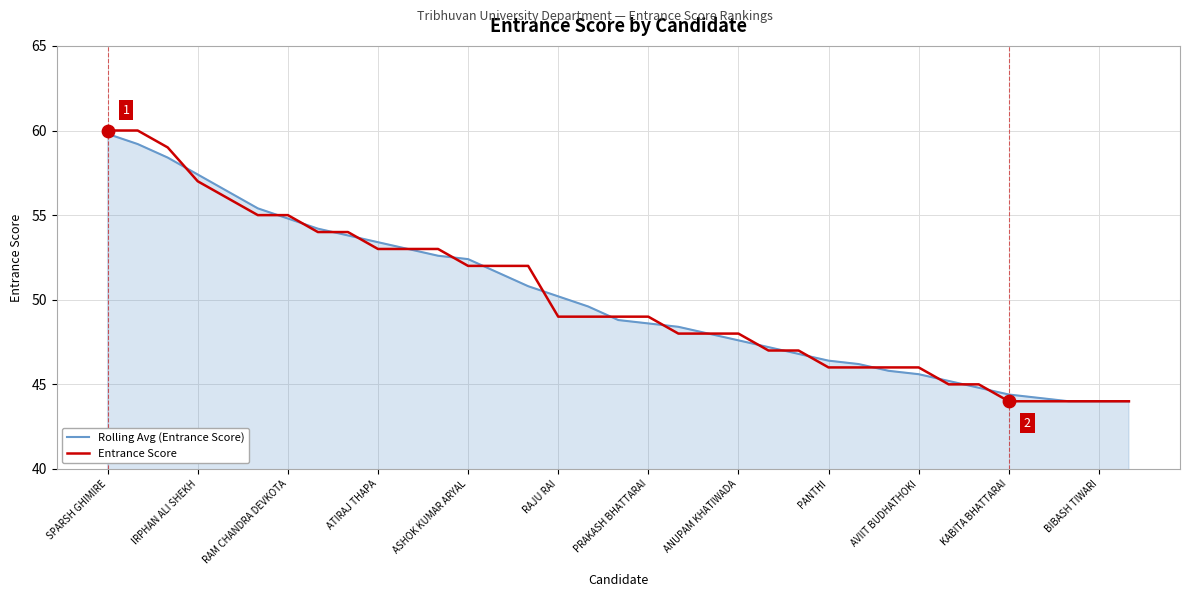

What is the smallest value displayed?

44.0